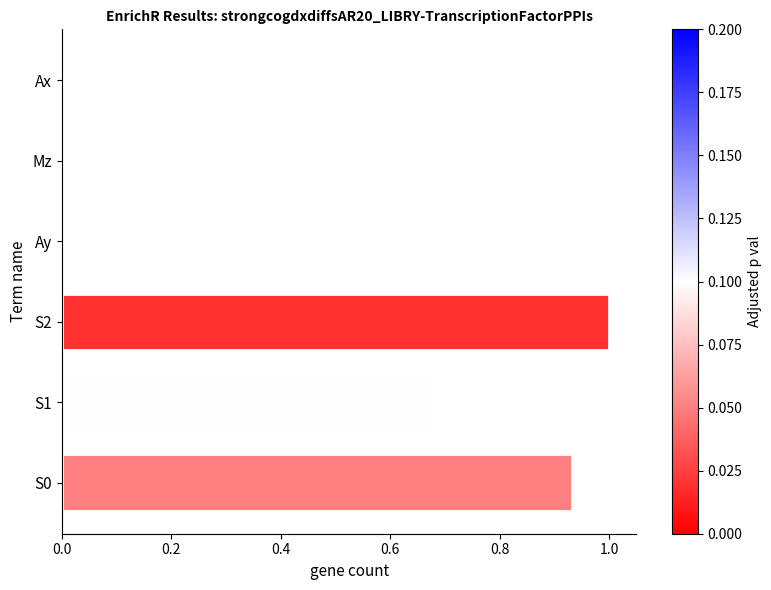

Between S2 and S0, which is larger?

S2